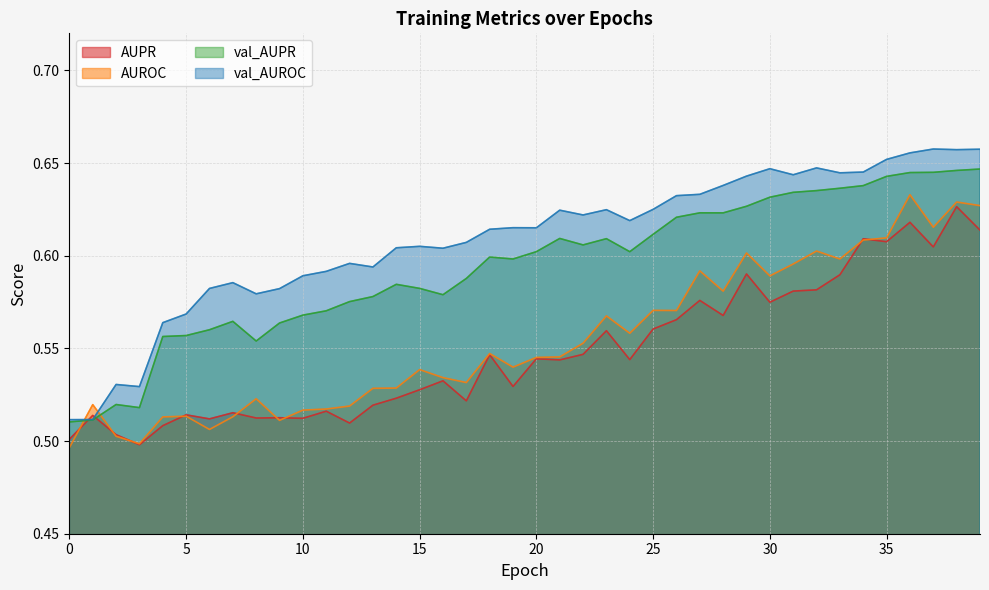

Which series ends up on top after the final intersection of AUPR and val_AUPR?

val_AUPR